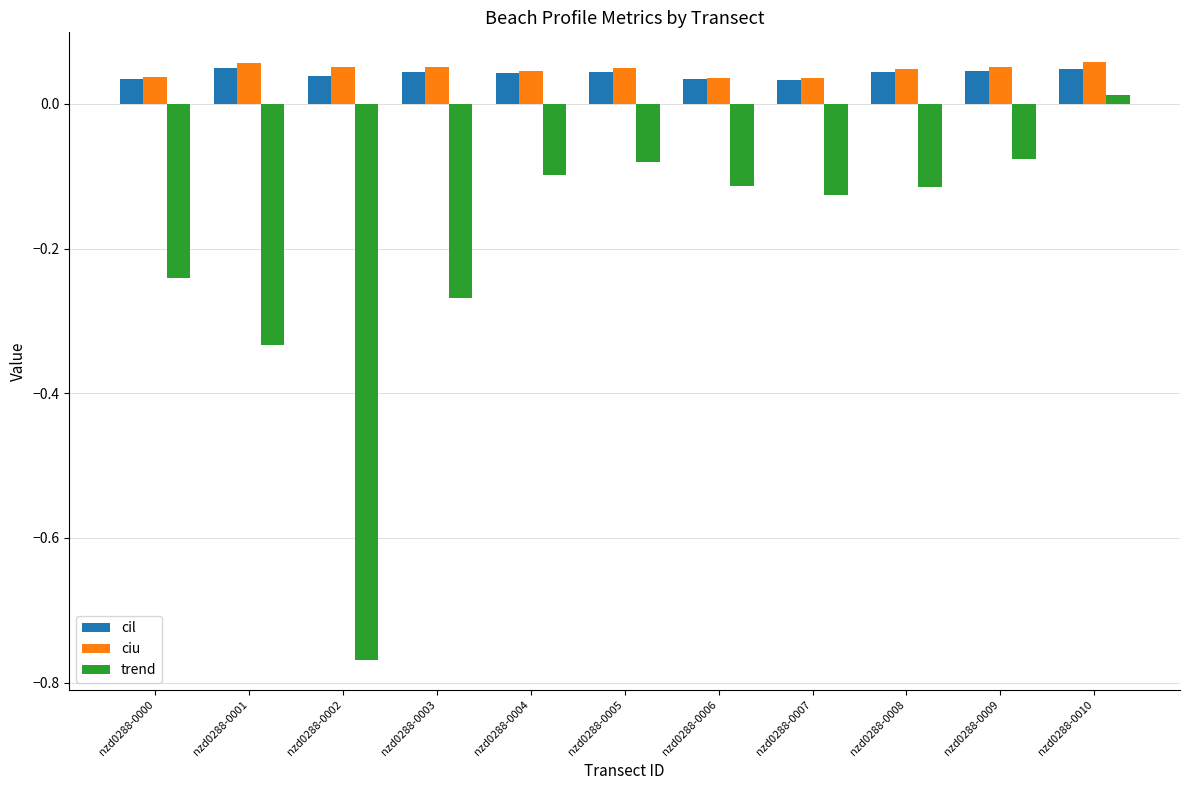

How many data points in trend are above 0?

1